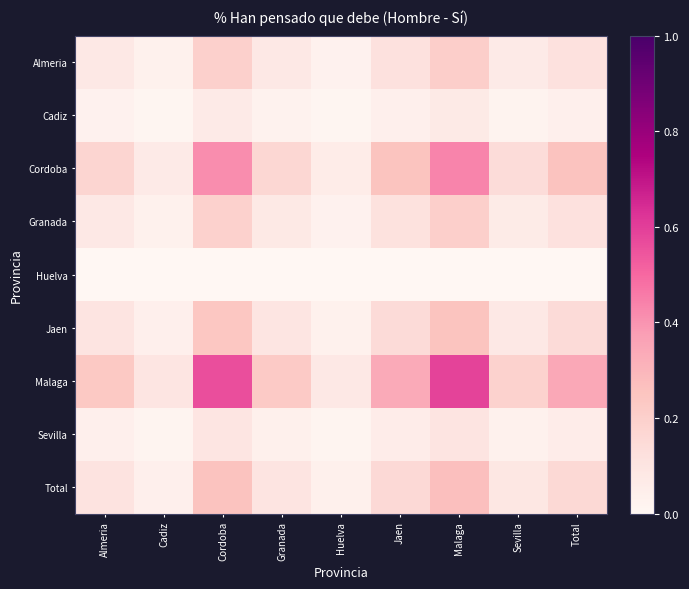

At which category is the sum across all series the highest?

Malaga